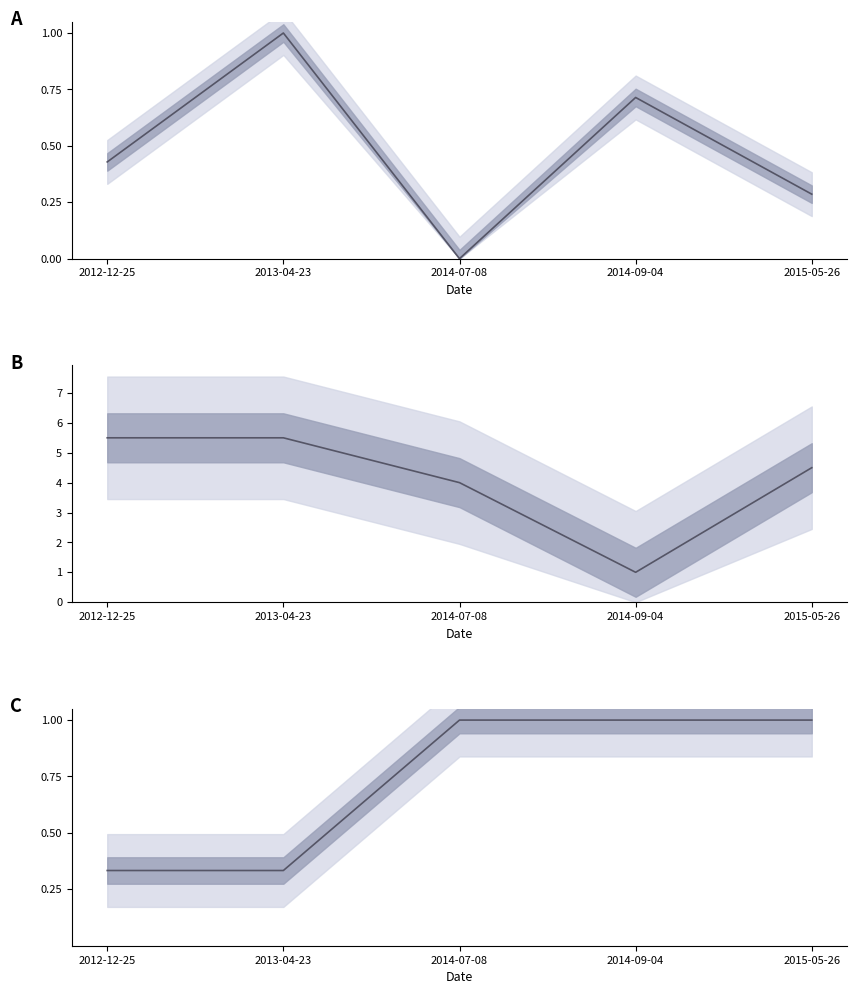

What is the approximate value of Cites Patent Count at 2014-09-04?

1.0